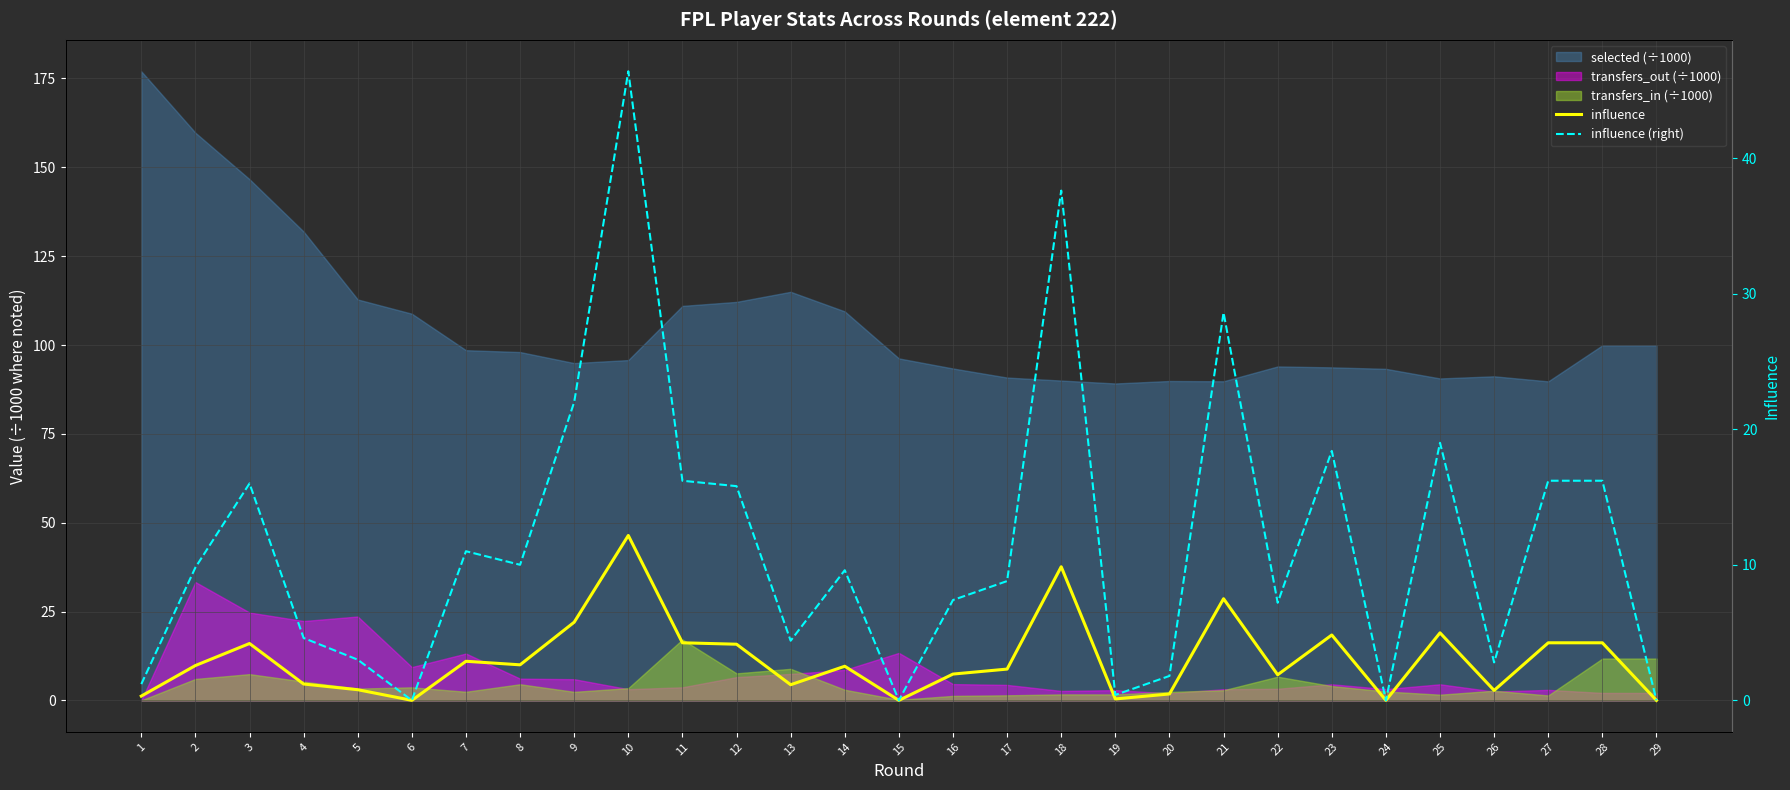

The influence (right) series shows 43.3 at 21. True or false?

False